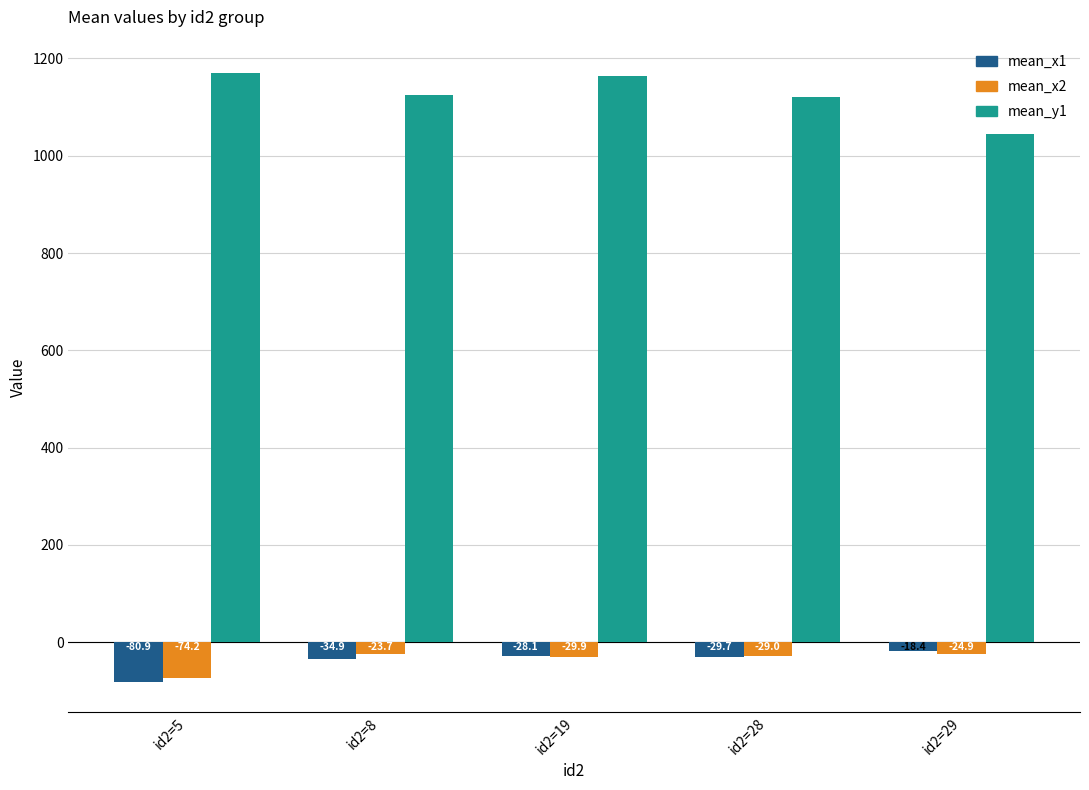

What is the difference between the maximum and minimum values in the mean_y1 series?

126.1